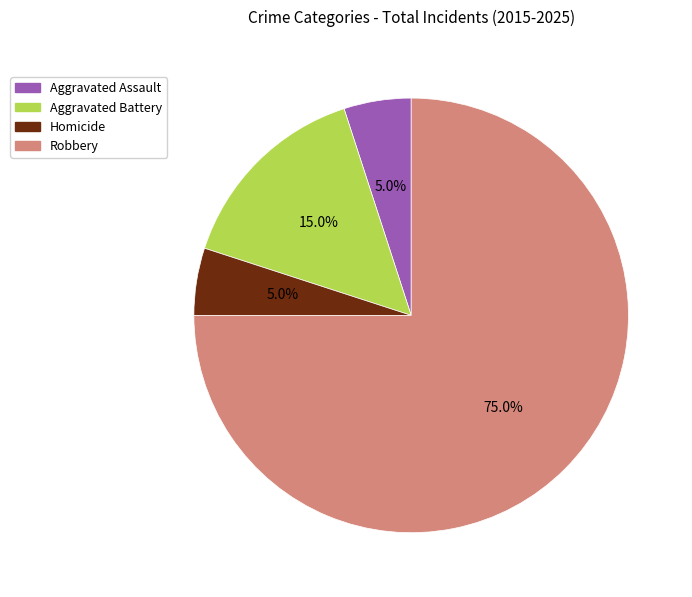

How much of the chart is everything except Robbery?

25.0%